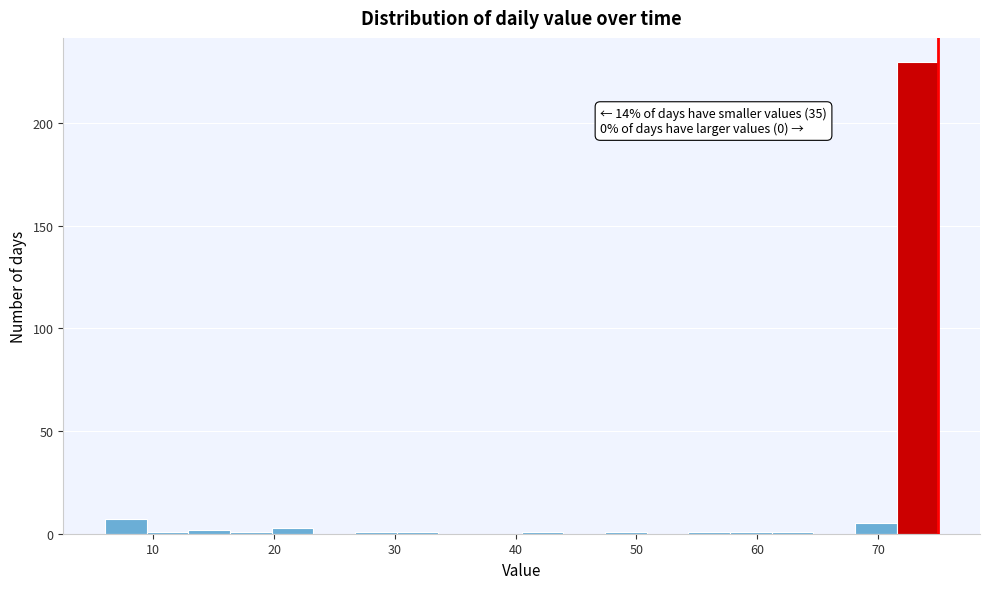

Read against the x-axis, roughly where is the centre of the tallest bar?

73